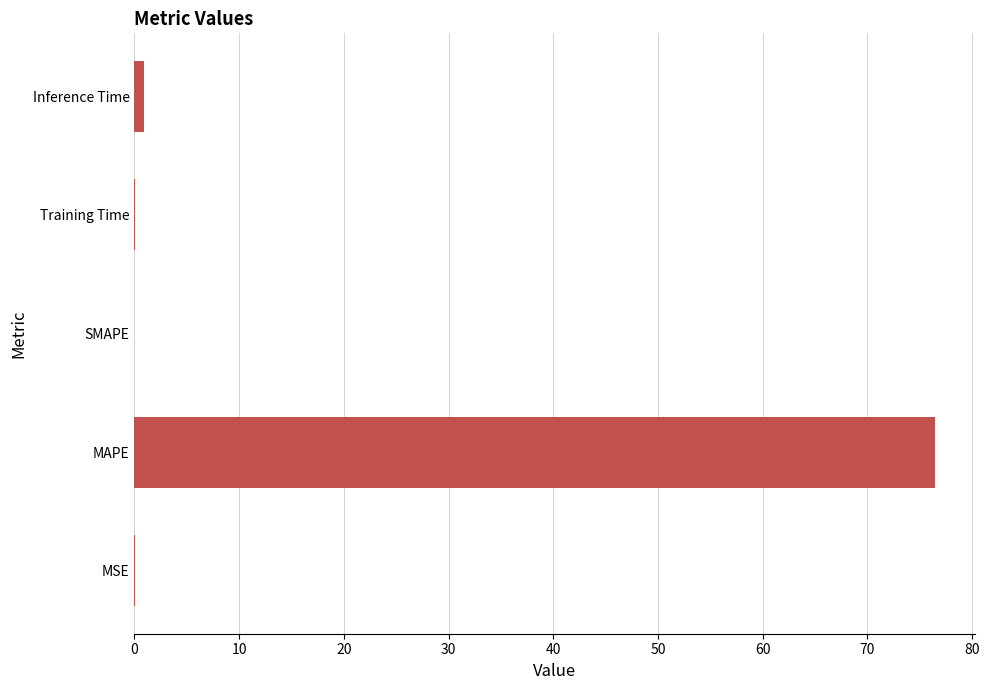

What is the sum of all values?

77.4